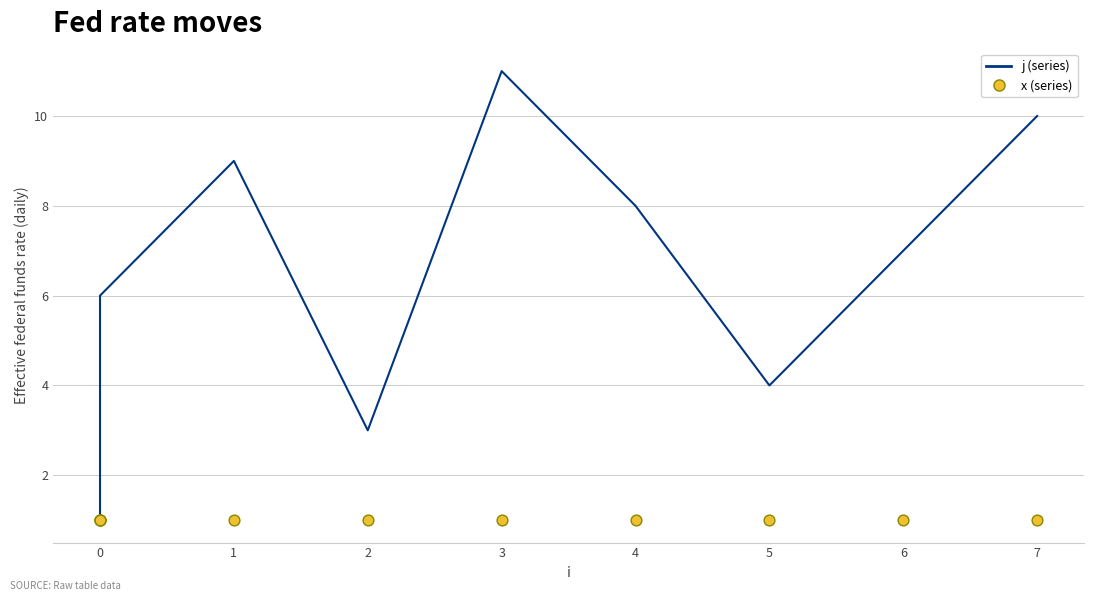

Which series contains the lowest Y value?

j